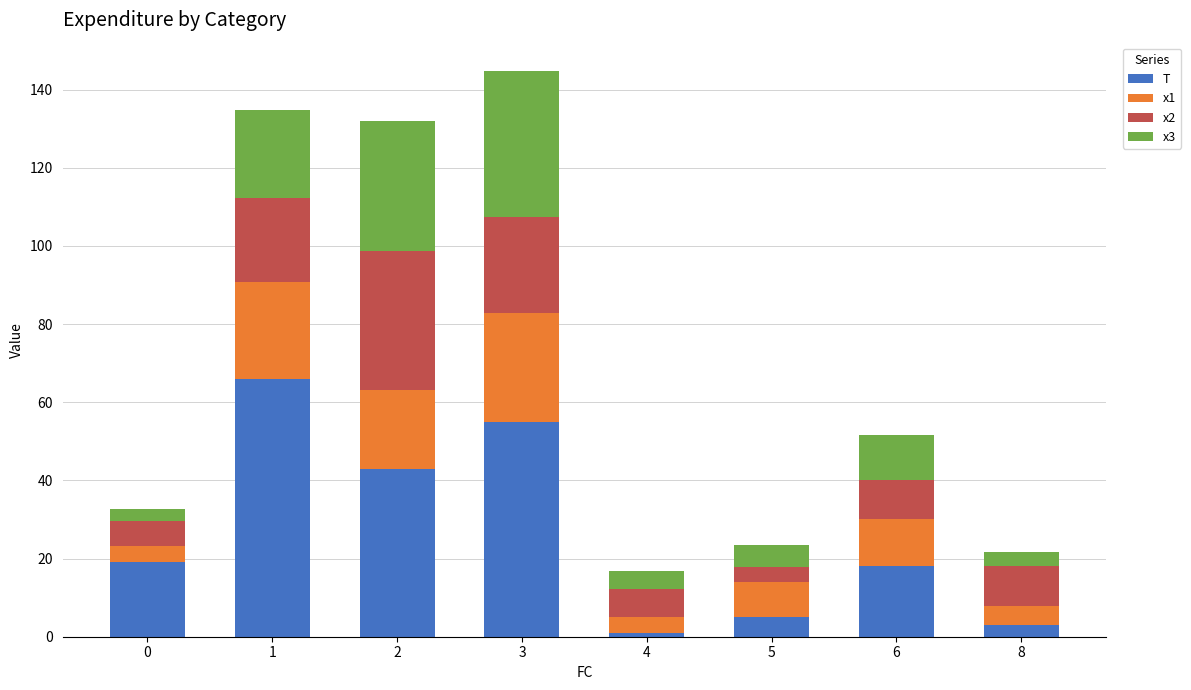

The T series shows 16.8 at 3. True or false?

False